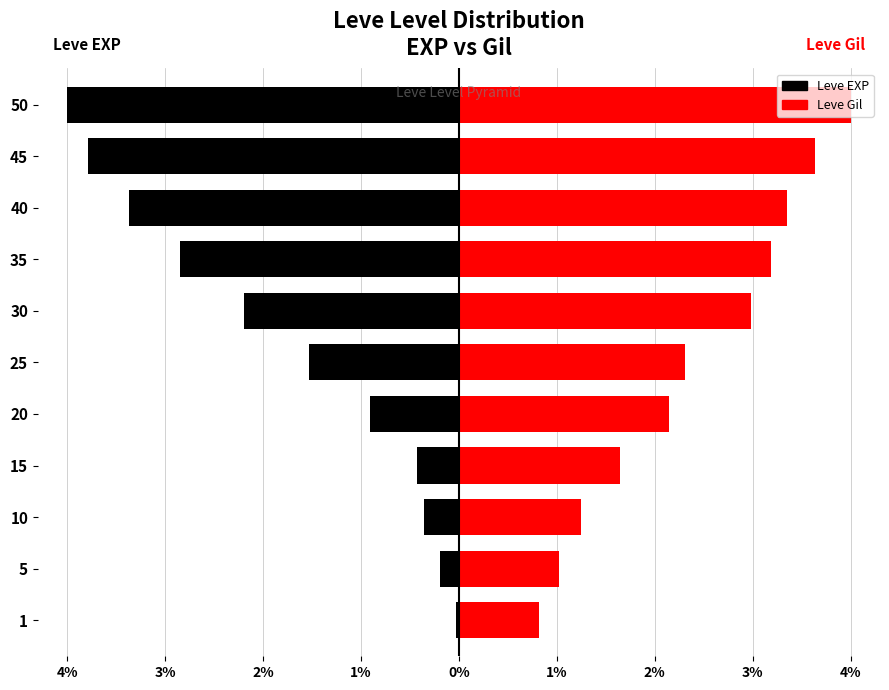

What is the maximum value shown in the chart?

4.0